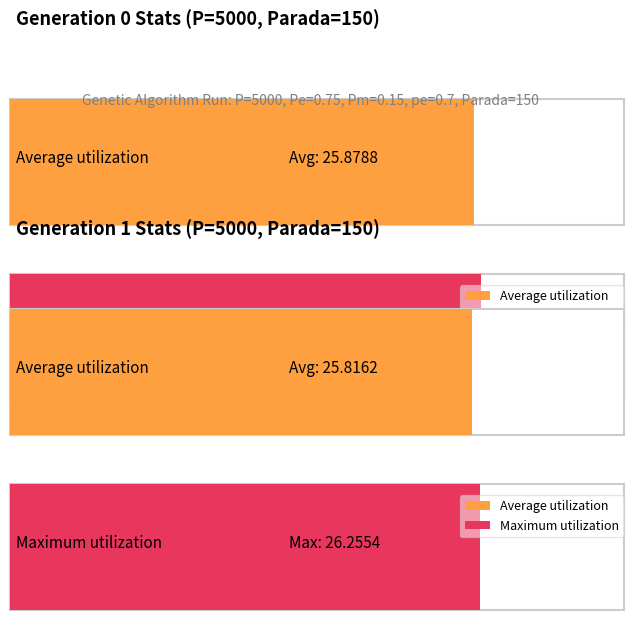

Read the Maximum utilization value at gen 1.

26.3